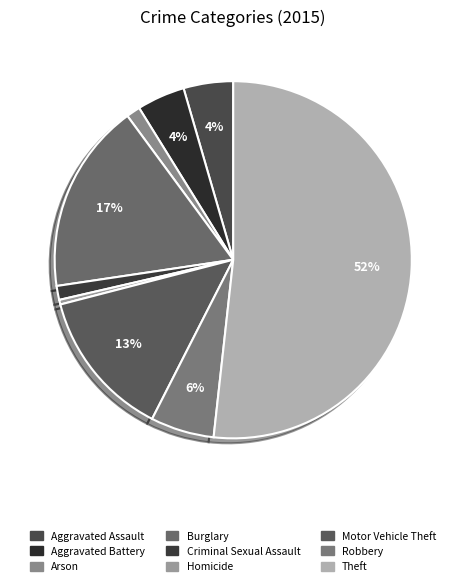

Is it true that Criminal Sexual Assault is 1% of the pie?

True